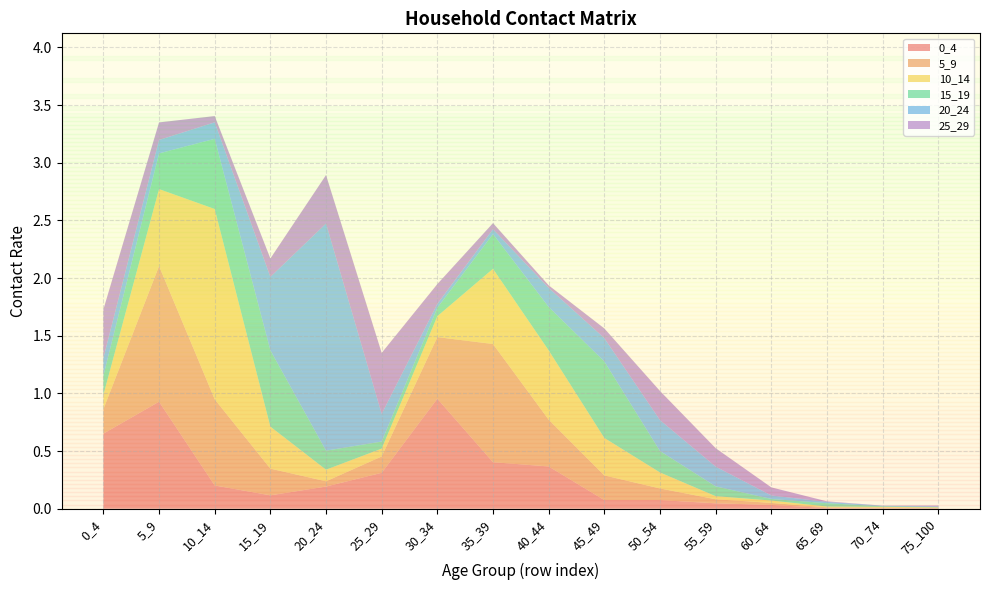

Reading left to right, what are all the values shown in this chart?

0_4: 0.7	0.9	0.2	0.1	0.2	0.3	1.0	0.4	0.4	0.1	0.1	0.0	0.0	0.0	0.0	0.0
5_9: 0.2	1.2	0.7	0.2	0.0	0.1	0.5	1.0	0.4	0.2	0.1	0.0	0.0	0.0	0.0	0.0
10_14: 0.1	0.7	1.7	0.4	0.1	0.1	0.2	0.7	0.6	0.3	0.1	0.0	0.0	0.0	0.0	0.0
15_19: 0.2	0.3	0.6	0.7	0.2	0.1	0.1	0.3	0.4	0.7	0.2	0.1	0.0	0.0	0.0	0.0
20_24: 0.2	0.1	0.1	0.6	2.0	0.2	0.0	0.0	0.2	0.2	0.3	0.2	0.0	0.0	0.0	0.0
25_29: 0.4	0.2	0.1	0.2	0.4	0.5	0.2	0.1	0.0	0.1	0.3	0.2	0.1	0.0	0.0	0.0